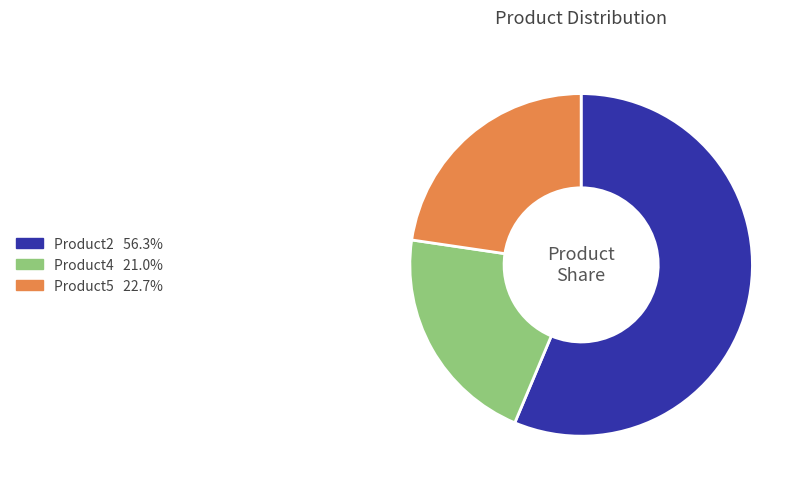

Which has a higher value, Product4 or Product2?

Product2